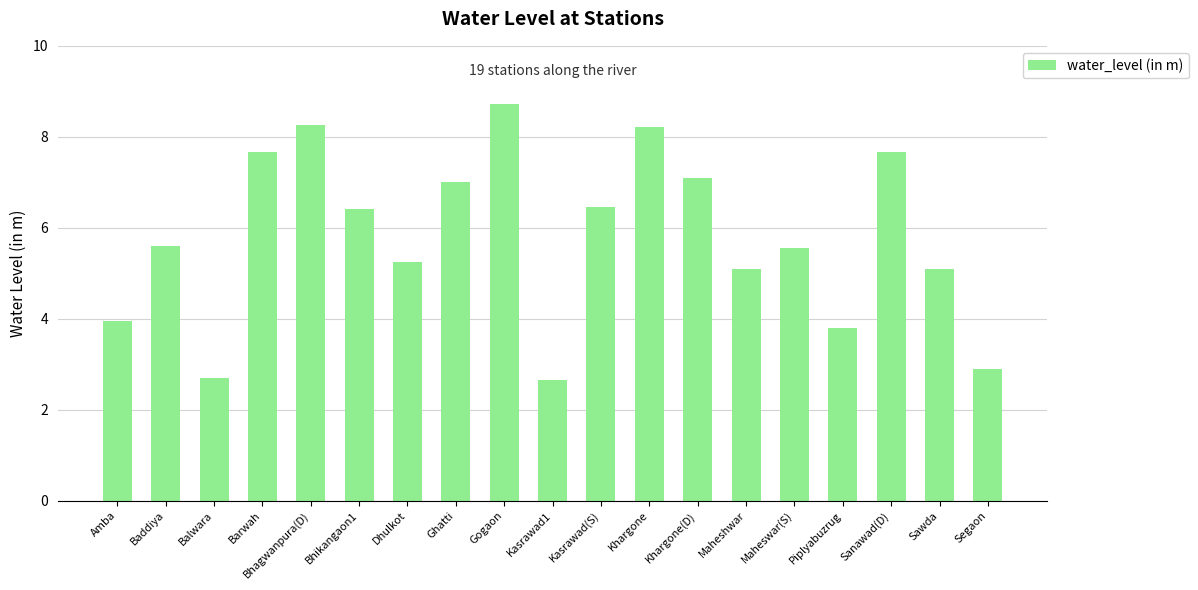

What is the greatest value displayed?

8.7